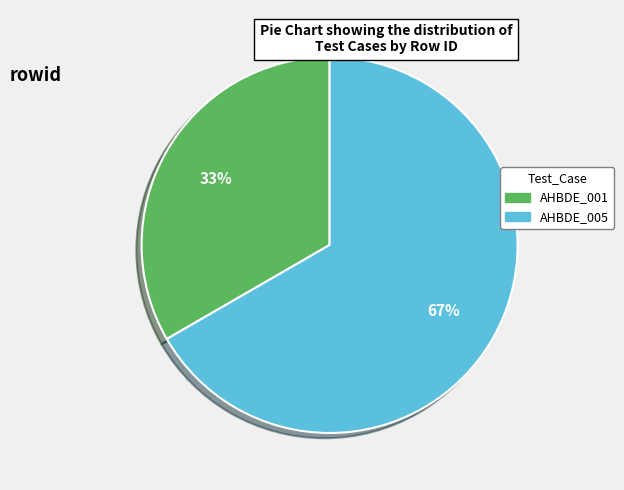

Approximately how many times larger is the value at AHBDE_001 compared to AHBDE_005?

0.5